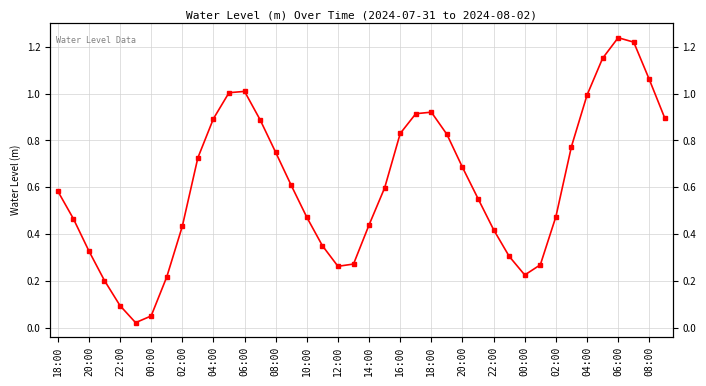

What is the maximum value shown in the chart?

1.2